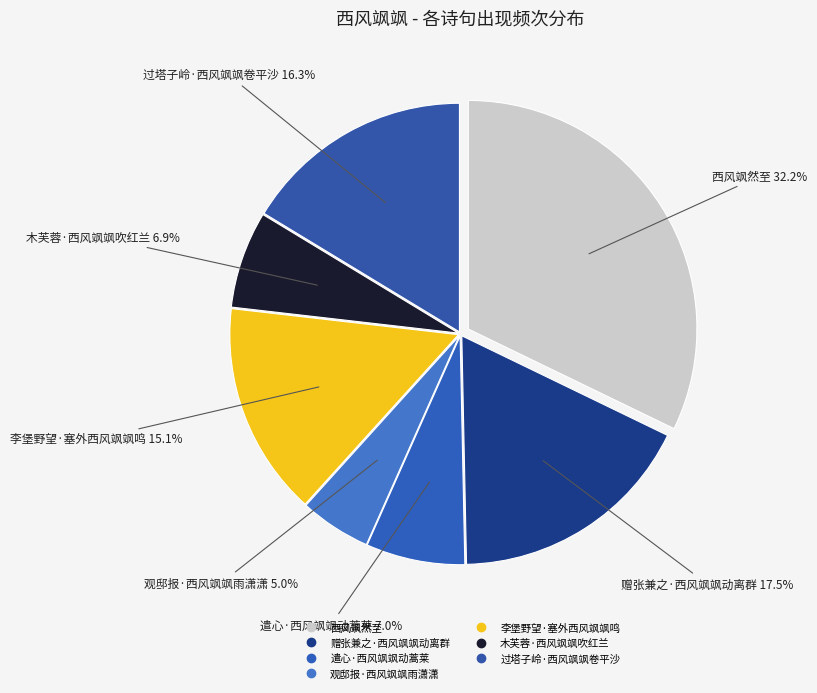

How many slices are in this pie chart?

7